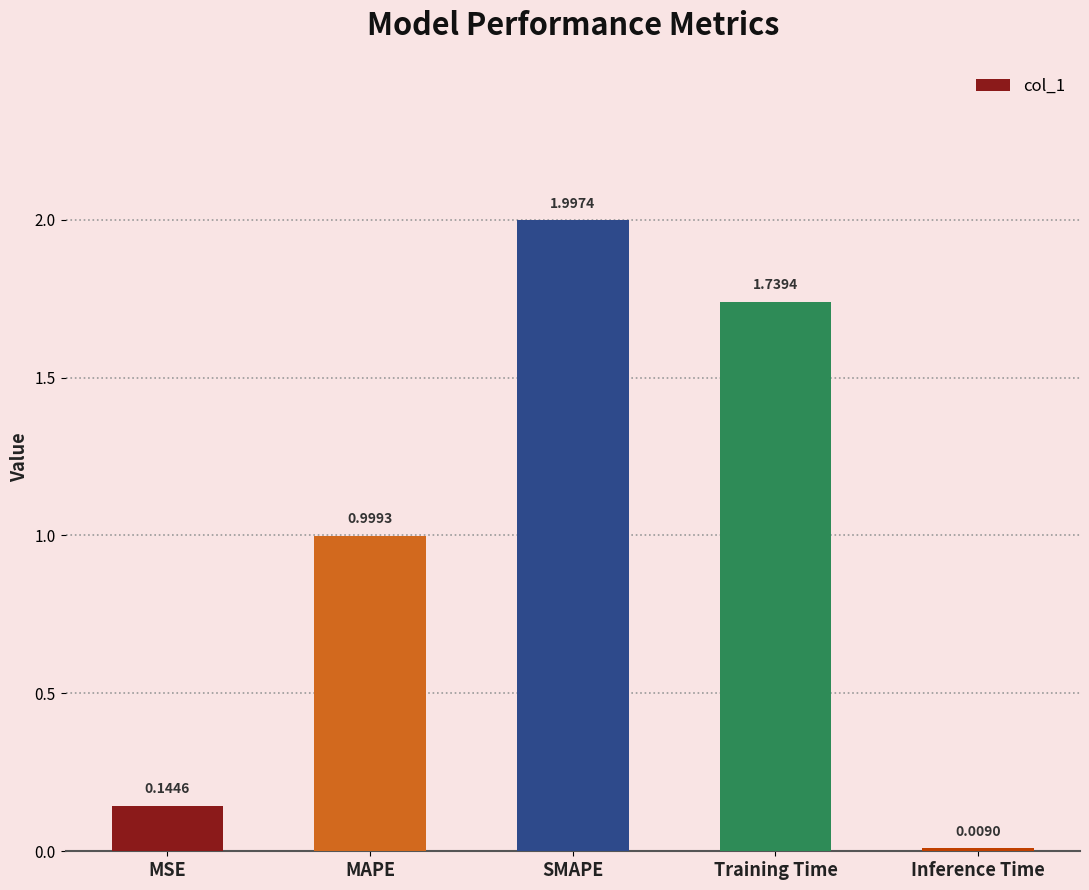

List the labels in order of value, largest first.

SMAPE, Training Time, MAPE, MSE, Inference Time